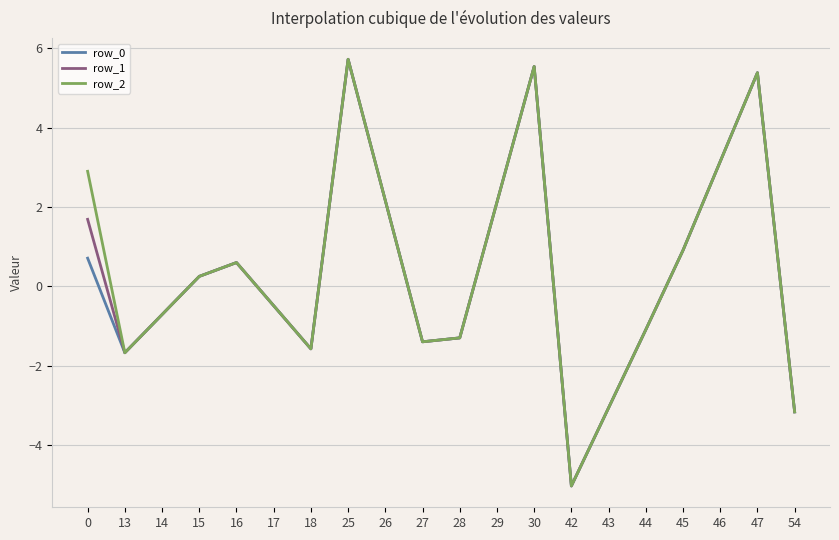

At which label does row_1 reach its minimum?

42